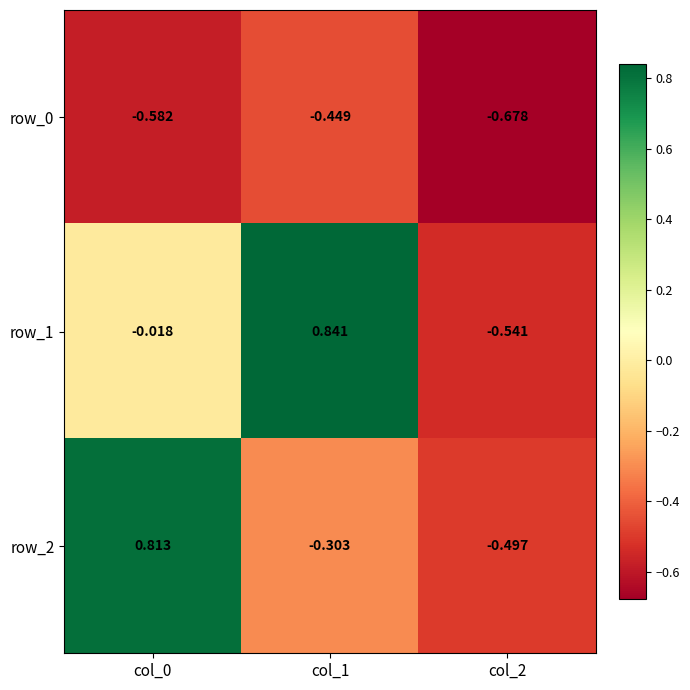

What is the sum of the row_2 values at col_1 and col_0?

0.5